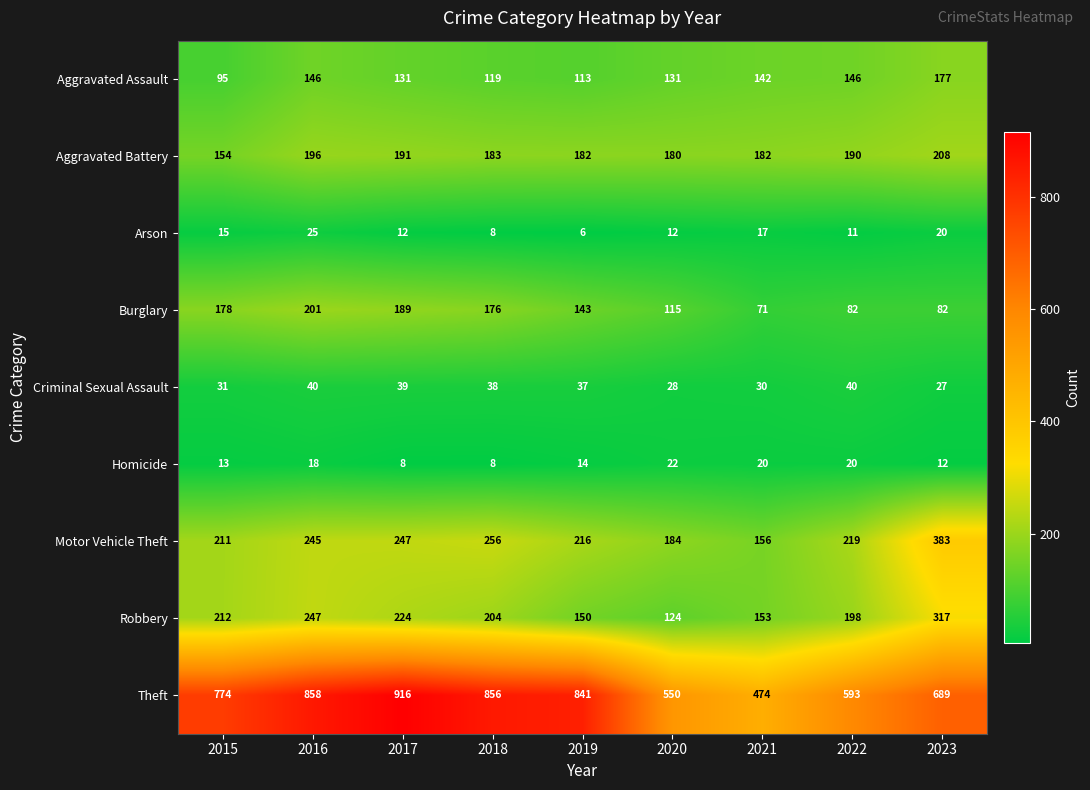

What is the minimum value for Homicide?

8